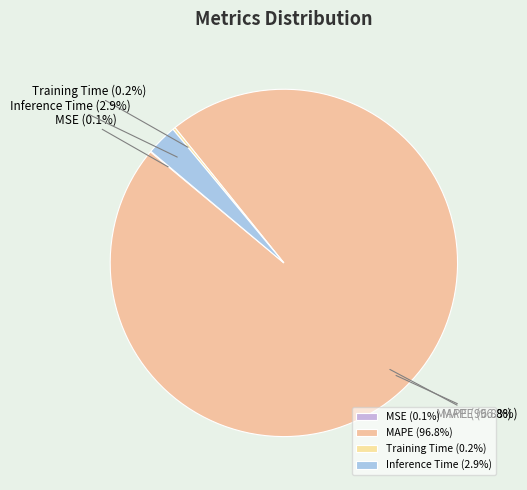

Which category has the biggest portion of the pie?

MAPE